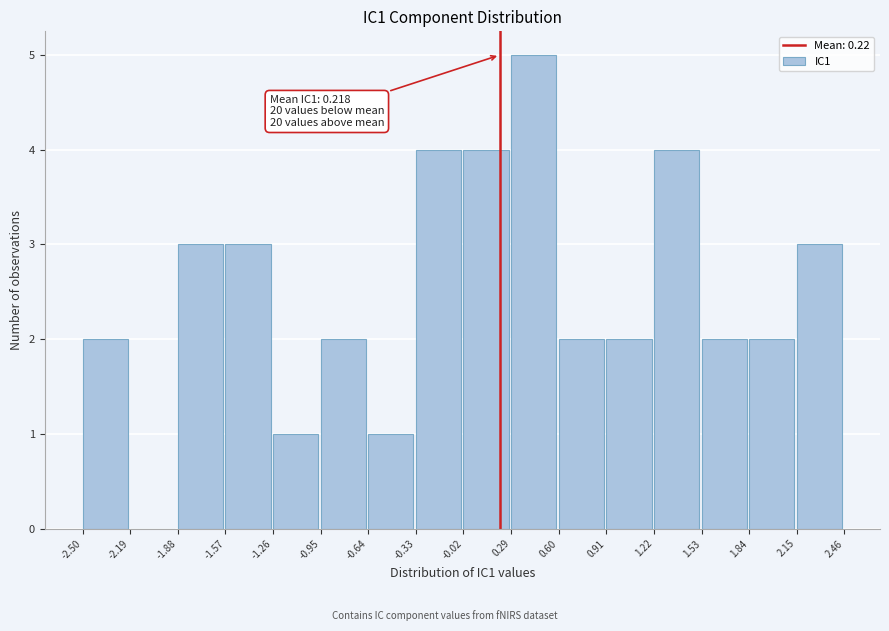

Which range on the x-axis has the tallest bar?

0.29 to 0.60